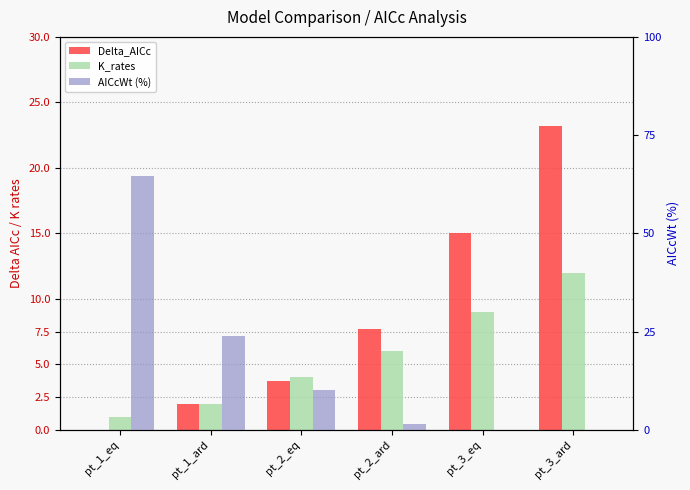

What is the maximum value for K_rates?

12.0